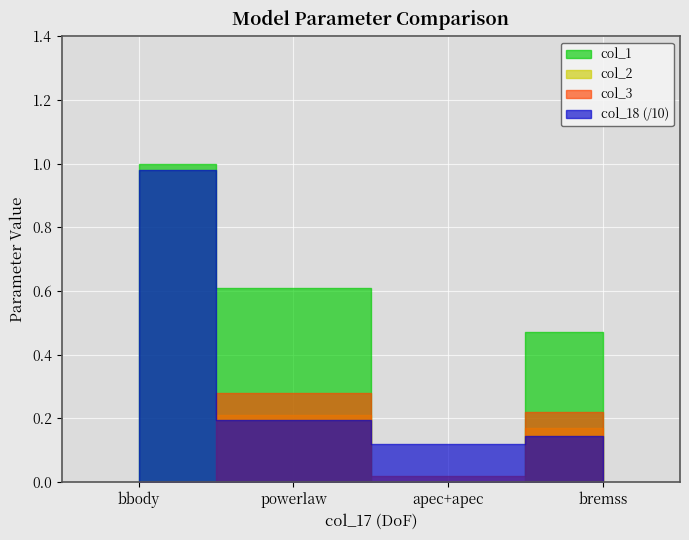

Is the value of col_18 at apec+apec greater than the value of col_3 at apec+apec?

Yes